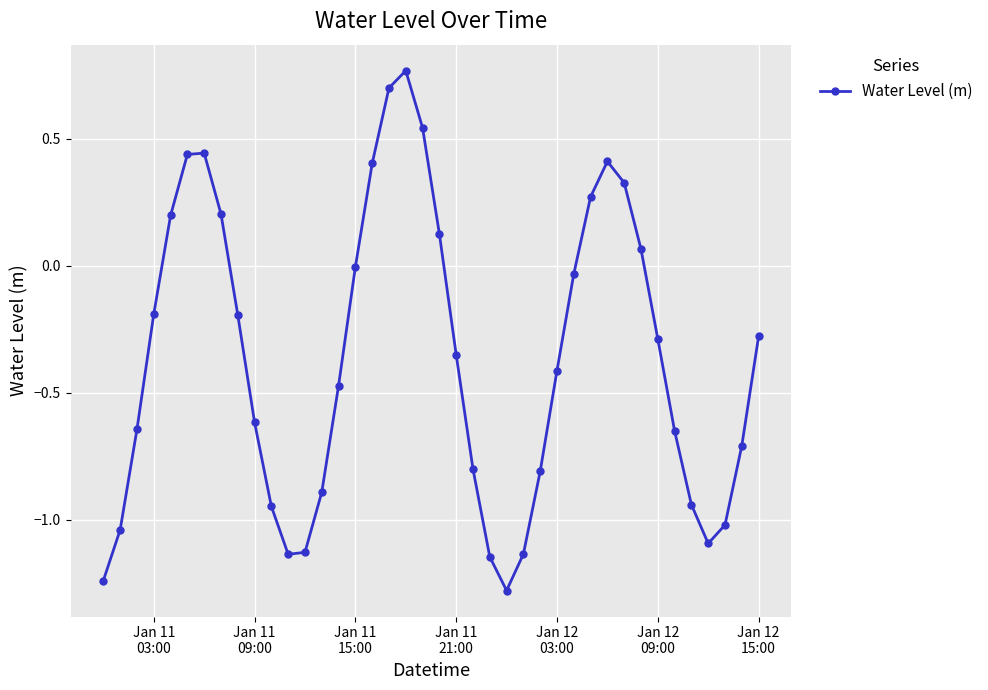

What is the difference between the second highest and second lowest values?

1.9